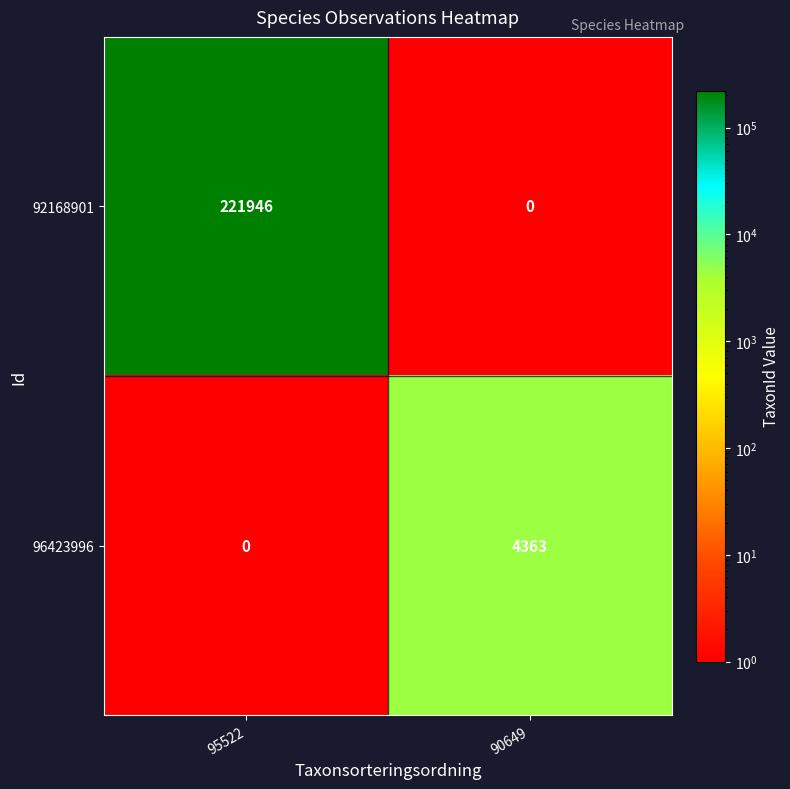

Reading left to right, transcribe all the data shown in this chart.

92168901: 95522=221946	90649=0
96423996: 95522=0	90649=4363